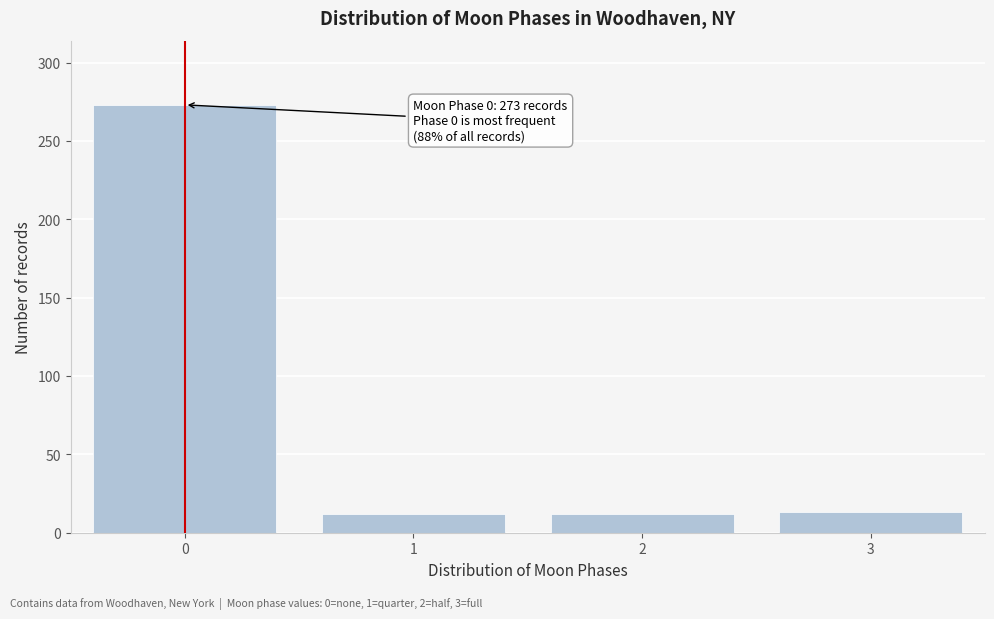

What is the minimum value shown in the chart?

12